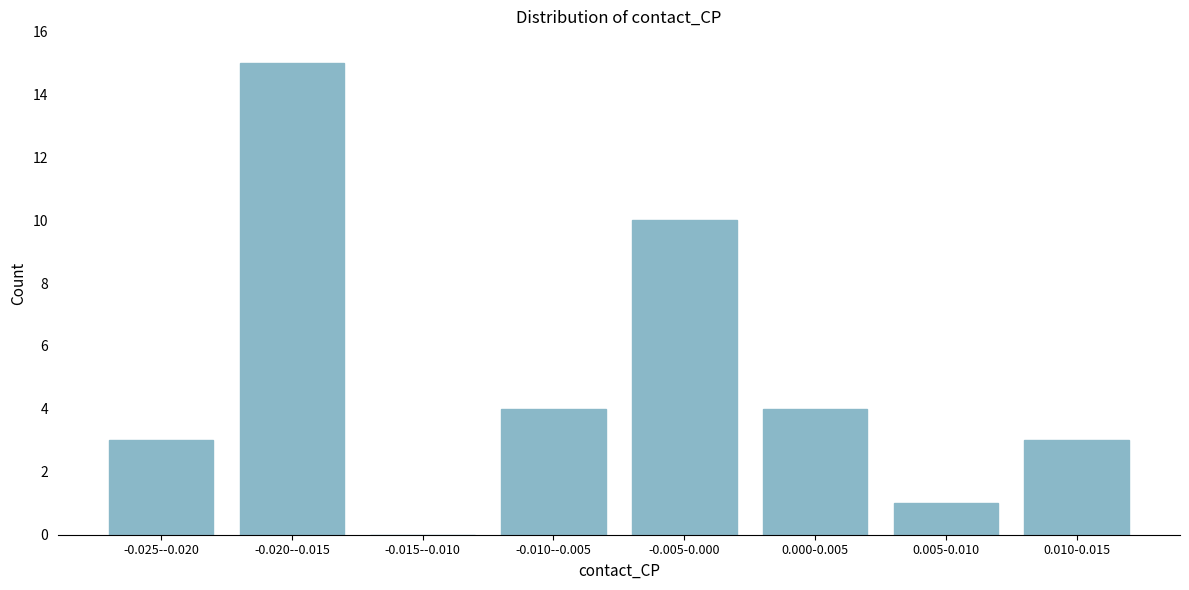

Reading left to right, what are all the values shown in this chart?

-0.025--0.020=3	-0.020--0.015=15	-0.015--0.010=0	-0.010--0.005=4	-0.005-0.000=10	0.000-0.005=4	0.005-0.010=1	0.010-0.015=3